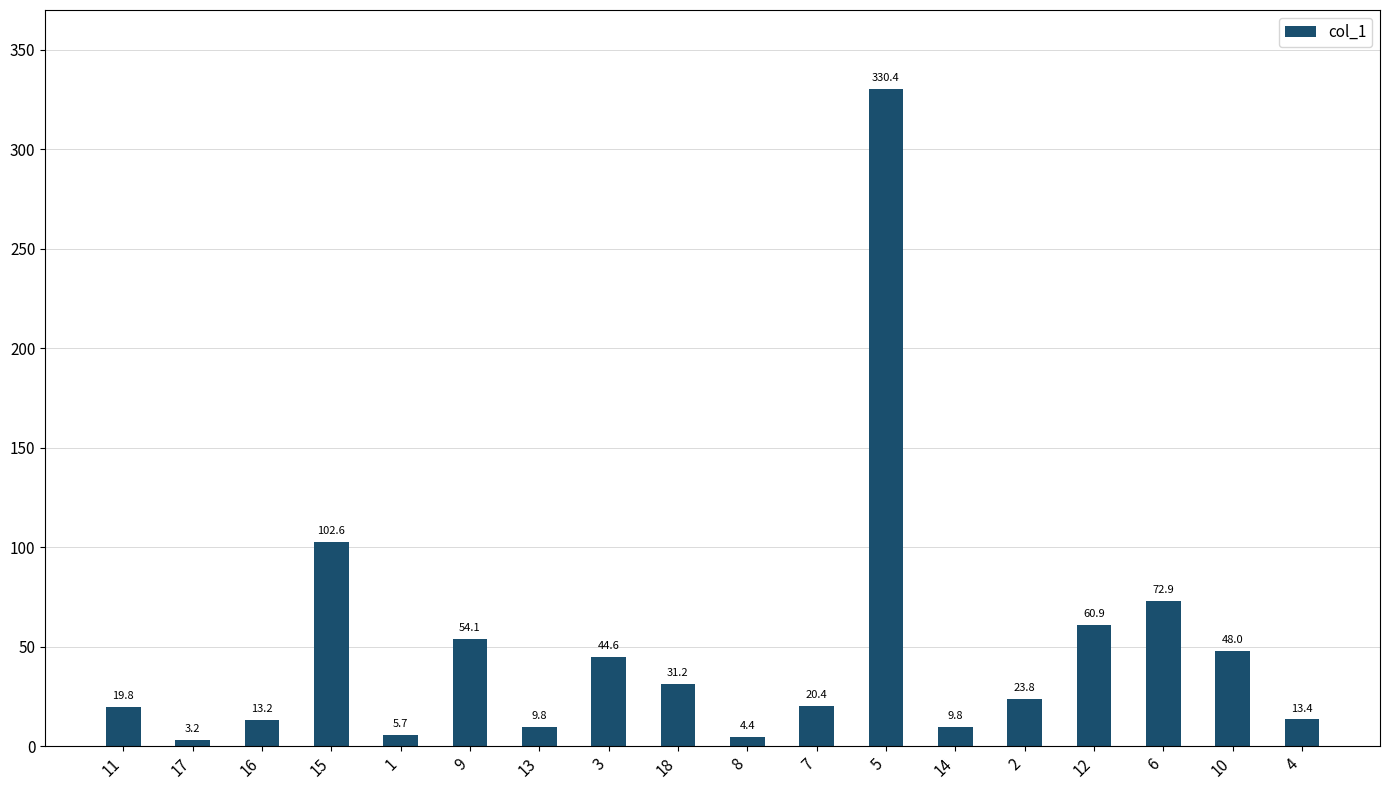

What is the approximate value at 17?

3.2